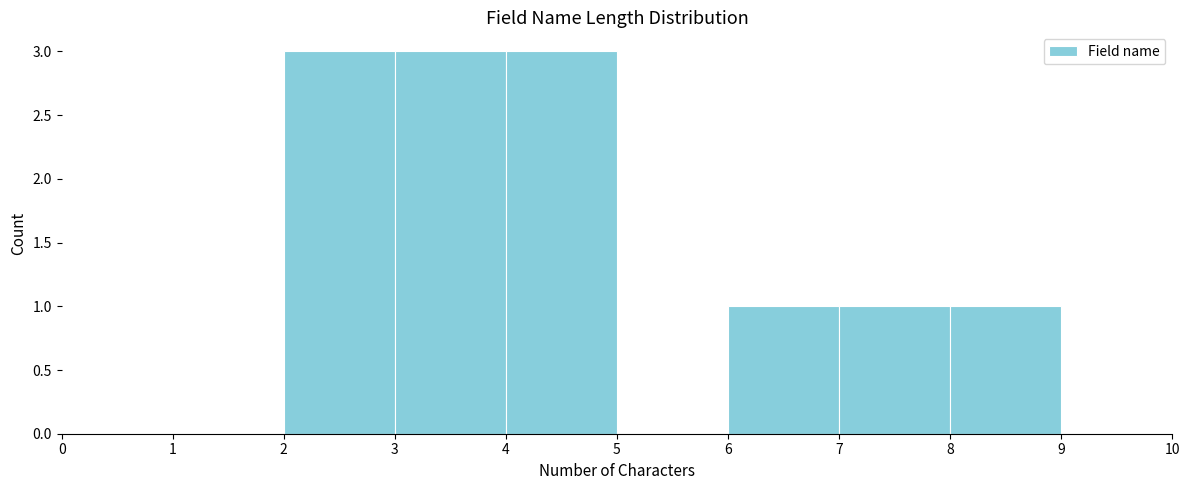

Reading left to right, list every bar in this chart as the range it spans on the x-axis followed by its height. The values are not printed on the chart, so give them approximately, as read against the axis.

0 to 1: 0
1 to 2: 0
2 to 3: 3
3 to 4: 3
4 to 5: 3
5 to 6: 0
6 to 7: 1
7 to 8: 1
8 to 9: 1
9 to 10: 0